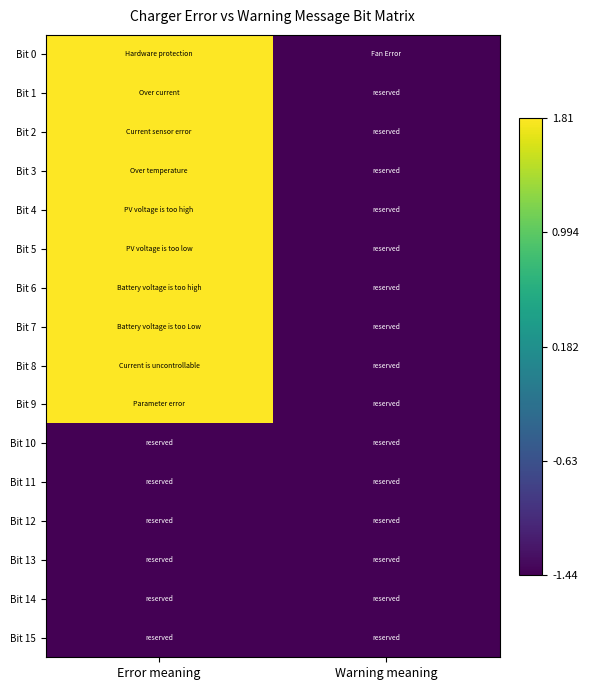

At which category does the chart reach its minimum across all series?

Warning meaning